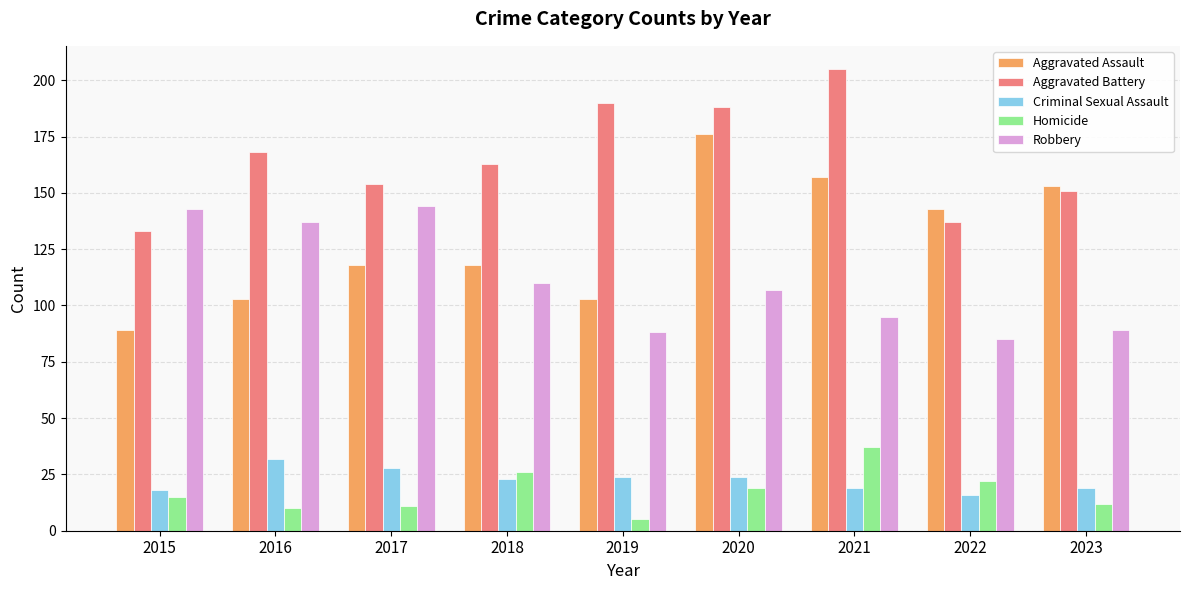

Which series has the largest total across all categories?

Aggravated Battery